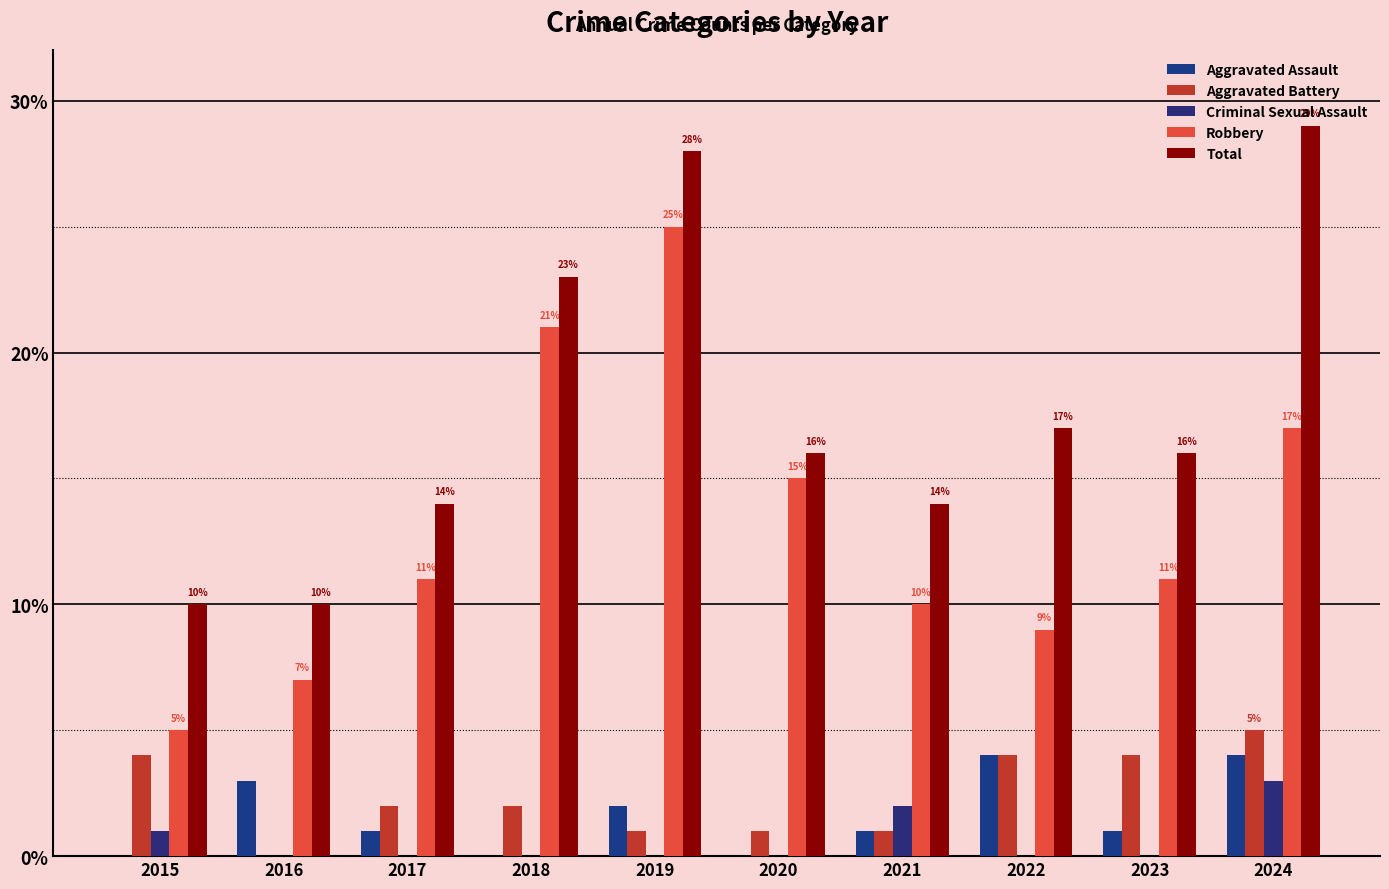

Reading right to left, transcribe all the data shown in this chart.

Aggravated Assault: 2024=4	2023=1	2022=4	2021=1	2020=0	2019=2	2018=0	2017=1	2016=3	2015=0
Aggravated Battery: 2024=5	2023=4	2022=4	2021=1	2020=1	2019=1	2018=2	2017=2	2016=0	2015=4
Criminal Sexual Assault: 2024=3	2023=0	2022=0	2021=2	2020=0	2019=0	2018=0	2017=0	2016=0	2015=1
Robbery: 2024=17	2023=11	2022=9	2021=10	2020=15	2019=25	2018=21	2017=11	2016=7	2015=5
Total: 2024=29	2023=16	2022=17	2021=14	2020=16	2019=28	2018=23	2017=14	2016=10	2015=10